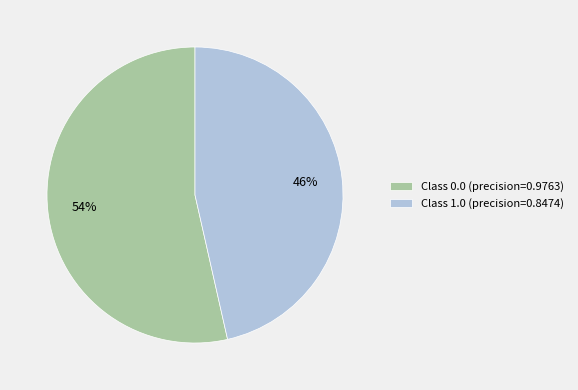

Do Class 0.0 (precision=0.9763) and Class 1.0 (precision=0.8474) together represent more than half of the pie?

Yes